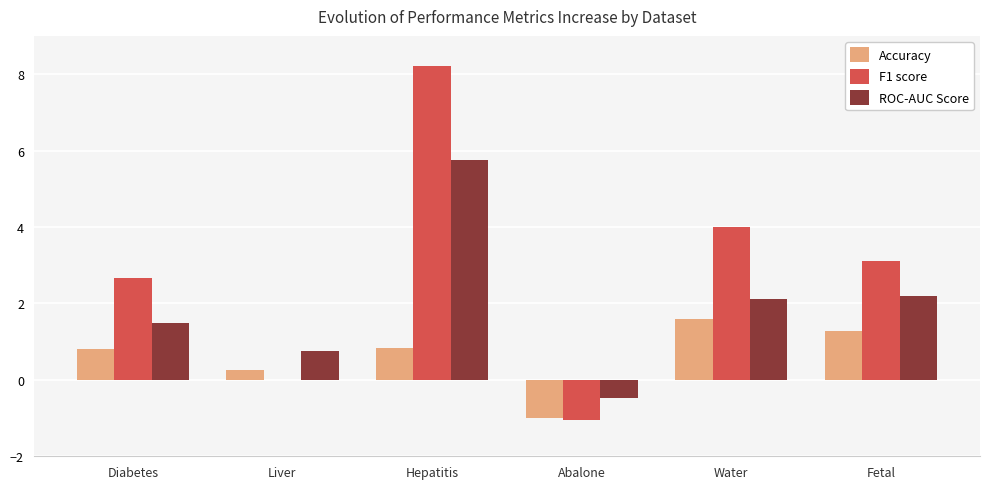

What is the difference between the F1 score values at Abalone and Hepatitis?

9.3